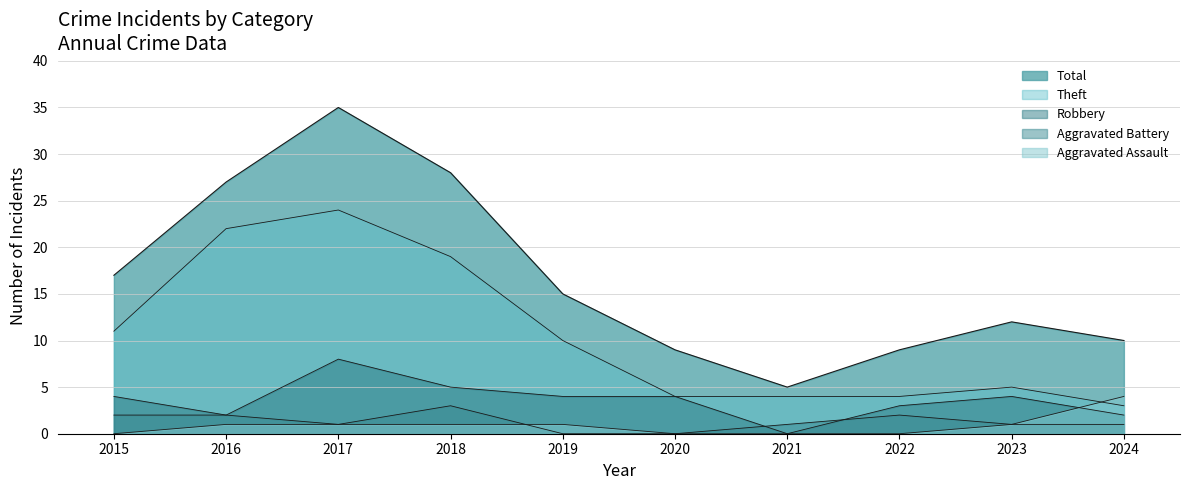

True or false: Total and Robbery intersect in this chart.

False